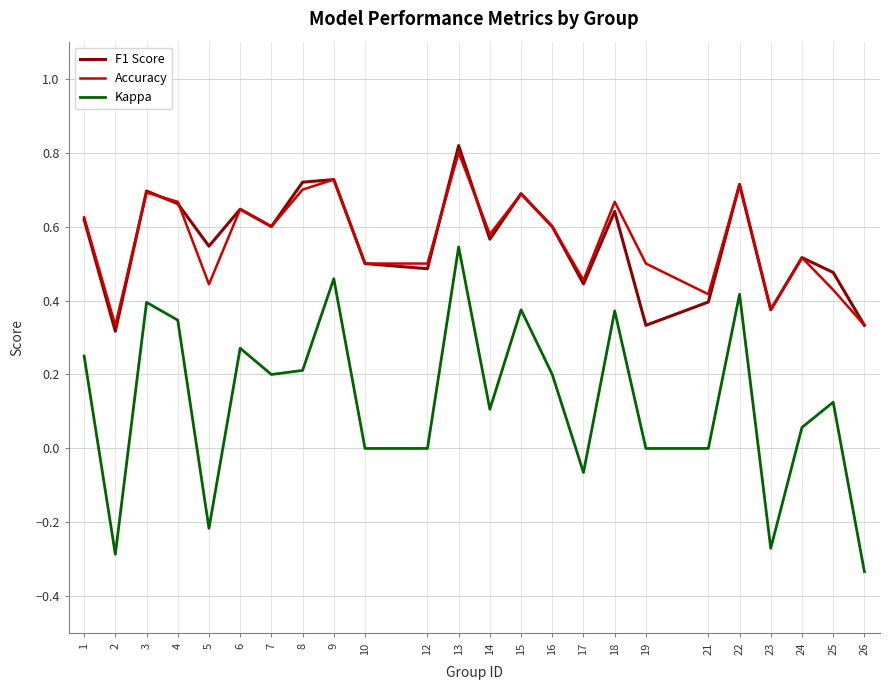

Which series has the widest spread of values?

Kappa